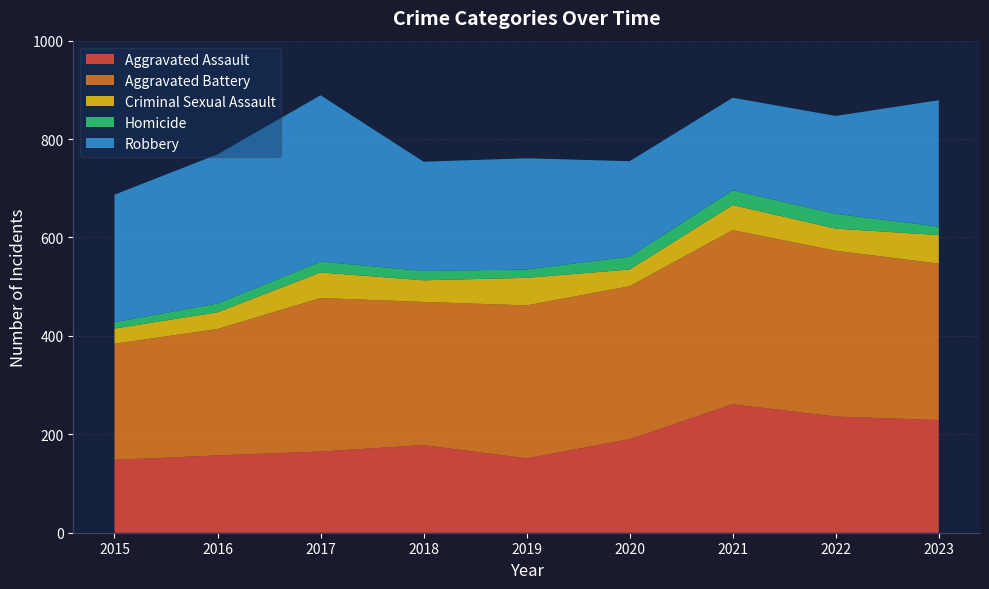

Reading right to left, what are all the values shown in this chart?

Aggravated Assault: 2023=229	2022=236	2021=261	2020=190	2019=151	2018=178	2017=165	2016=157	2015=148
Aggravated Battery: 2023=318	2022=337	2021=354	2020=311	2019=311	2018=291	2017=312	2016=257	2015=236
Criminal Sexual Assault: 2023=58	2022=45	2021=51	2020=34	2019=56	2018=44	2017=52	2016=34	2015=31
Homicide: 2023=17	2022=30	2021=30	2020=26	2019=17	2018=19	2017=22	2016=18	2015=13
Robbery: 2023=257	2022=199	2021=188	2020=194	2019=226	2018=222	2017=338	2016=303	2015=259